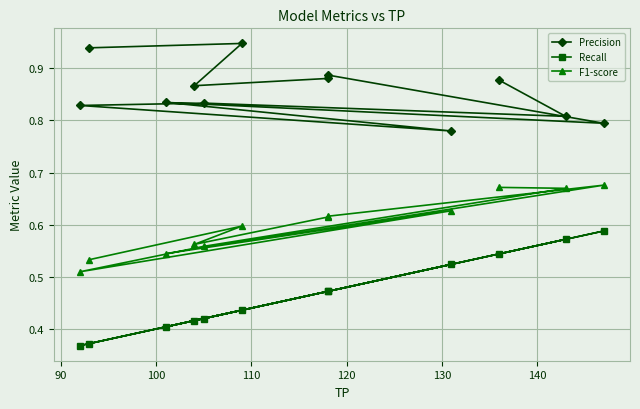

True or false: Precision and Recall cross at least once.

False